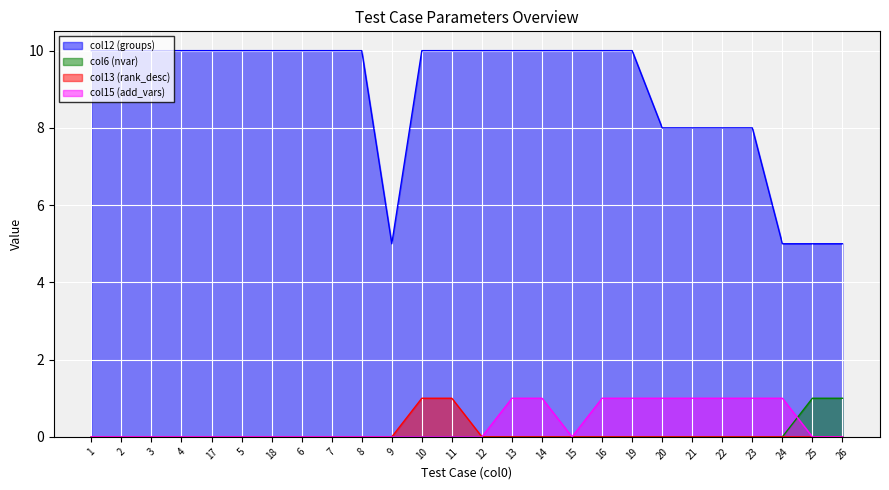

How many series are shown in this chart?

4